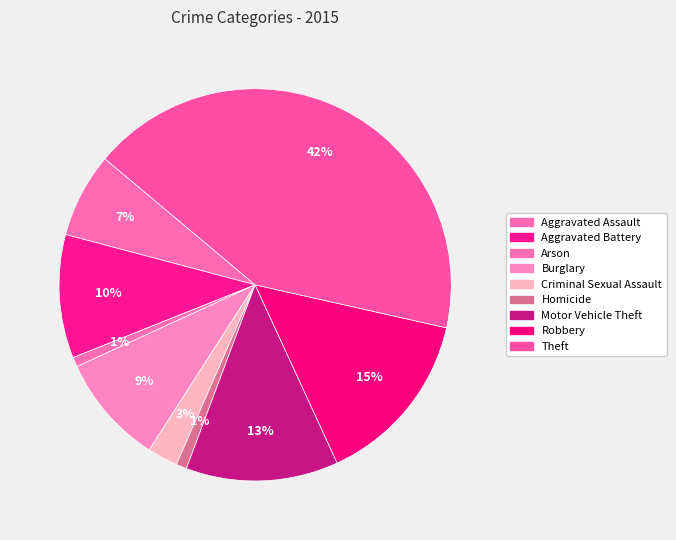

How many segments does this pie chart have?

9